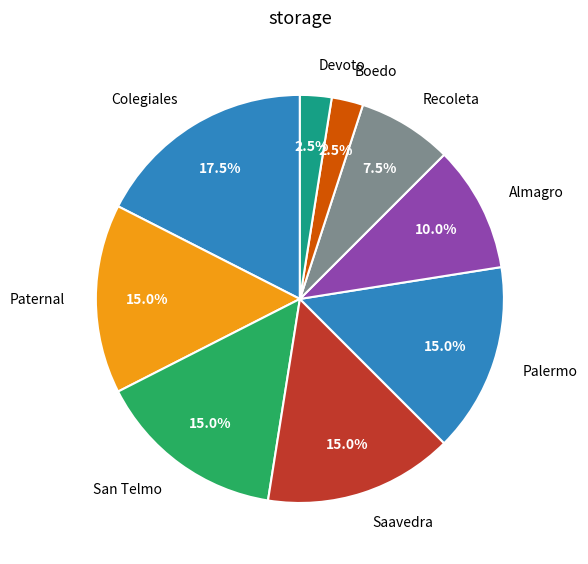

What percentage is NOT represented by Palermo?

85.0%